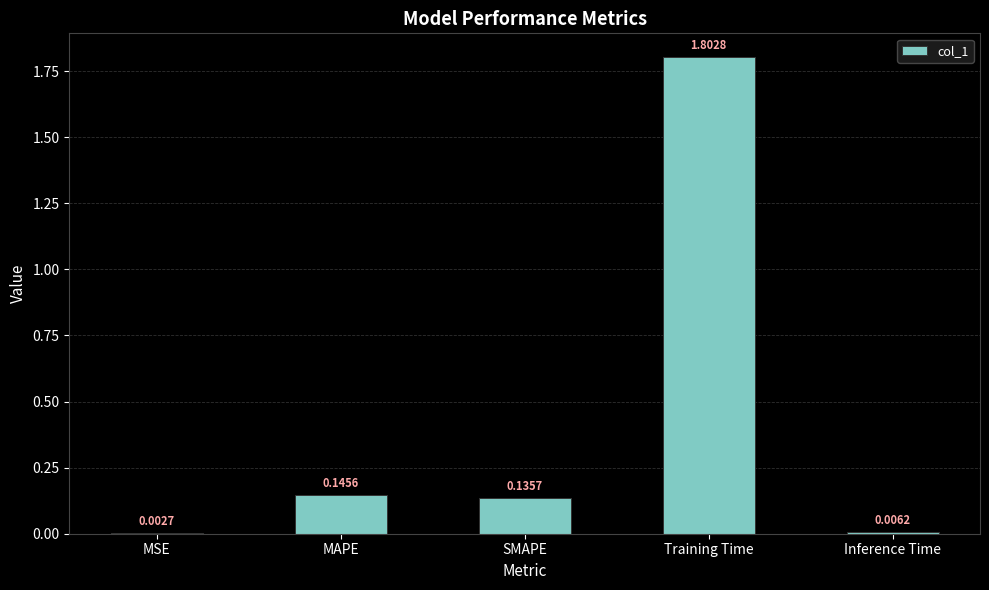

At which category does the chart reach its peak across all series?

Training Time